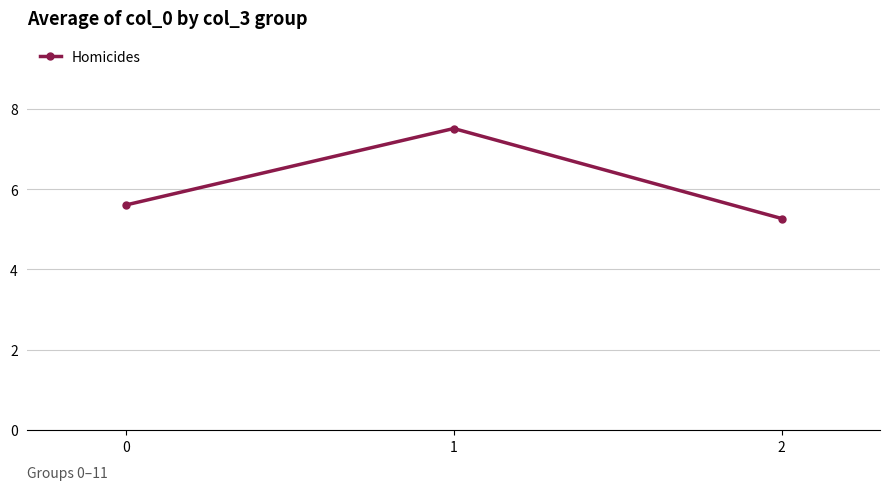

Rank the categories by value from lowest to highest.

2, 0, 1